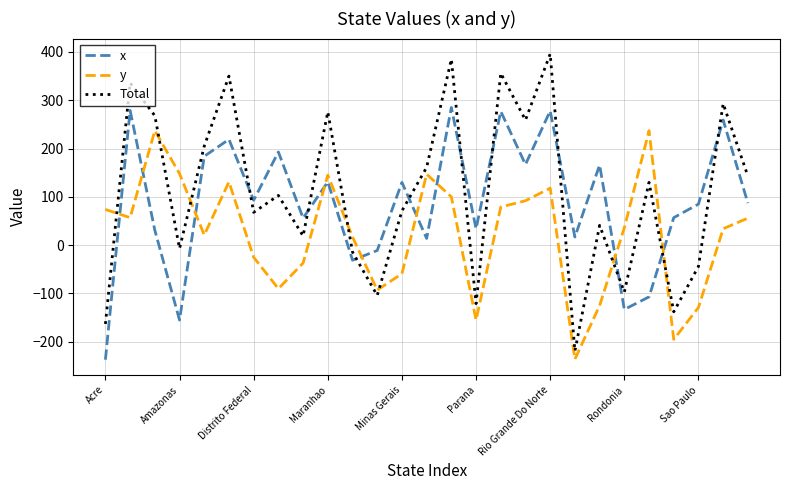

Rank the series by their average value, from highest to lowest.

Total, x, y